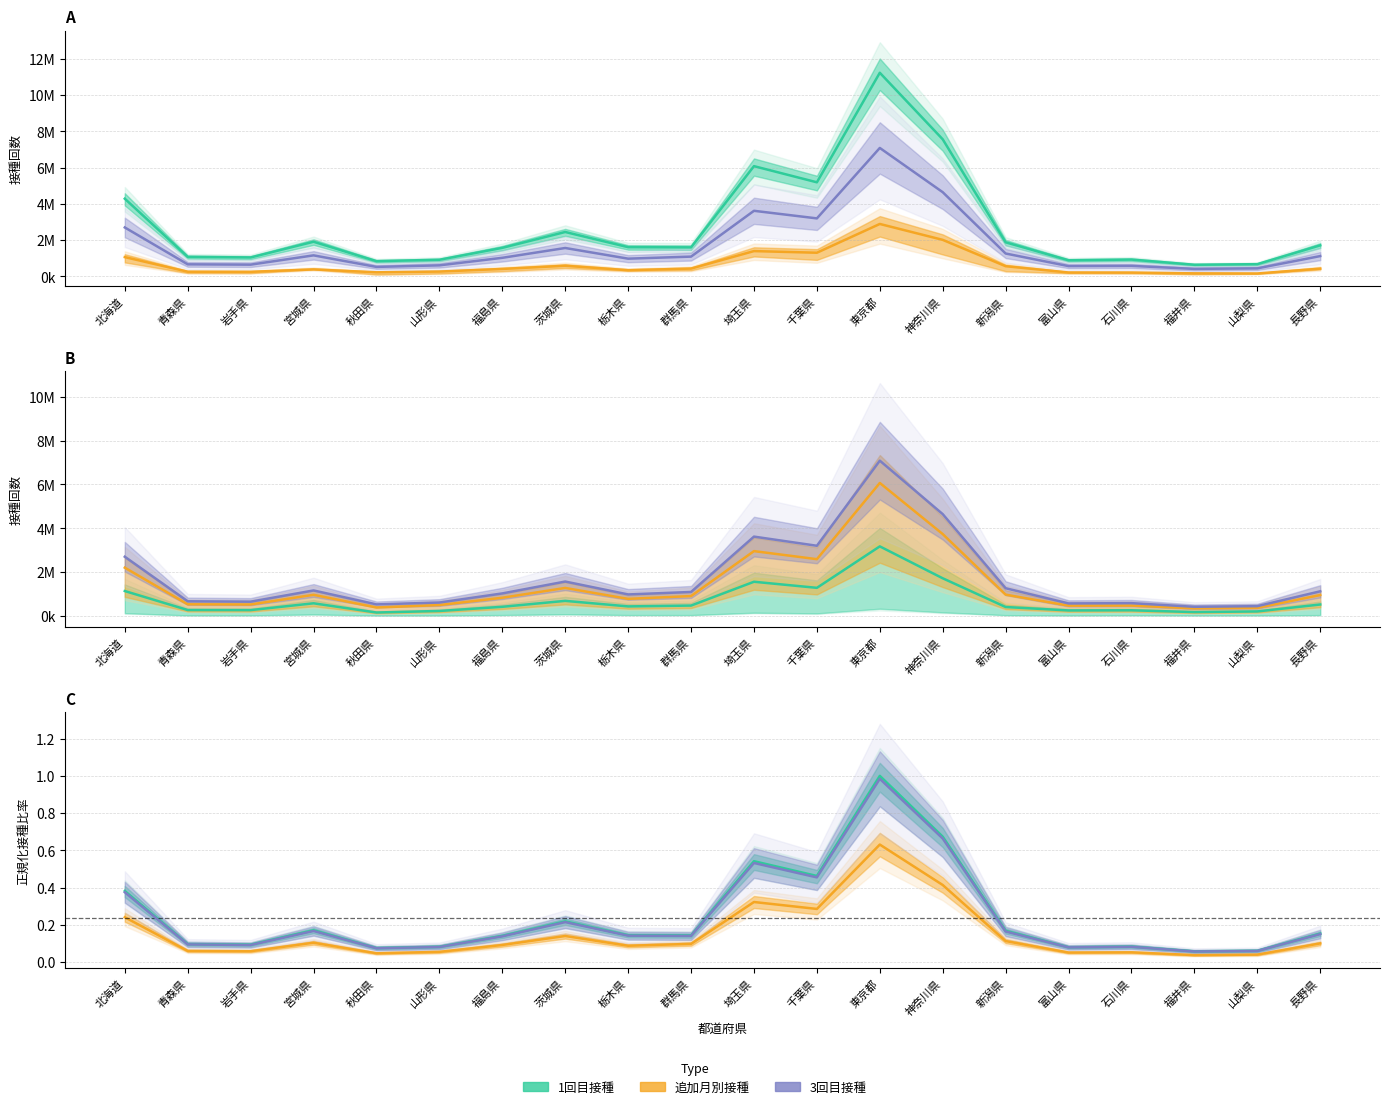

Is this an area chart (filled region under the line)?

No